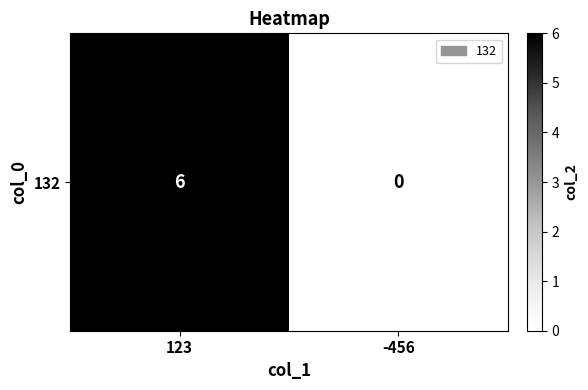

What is the difference between the values at -456 and 123?

6